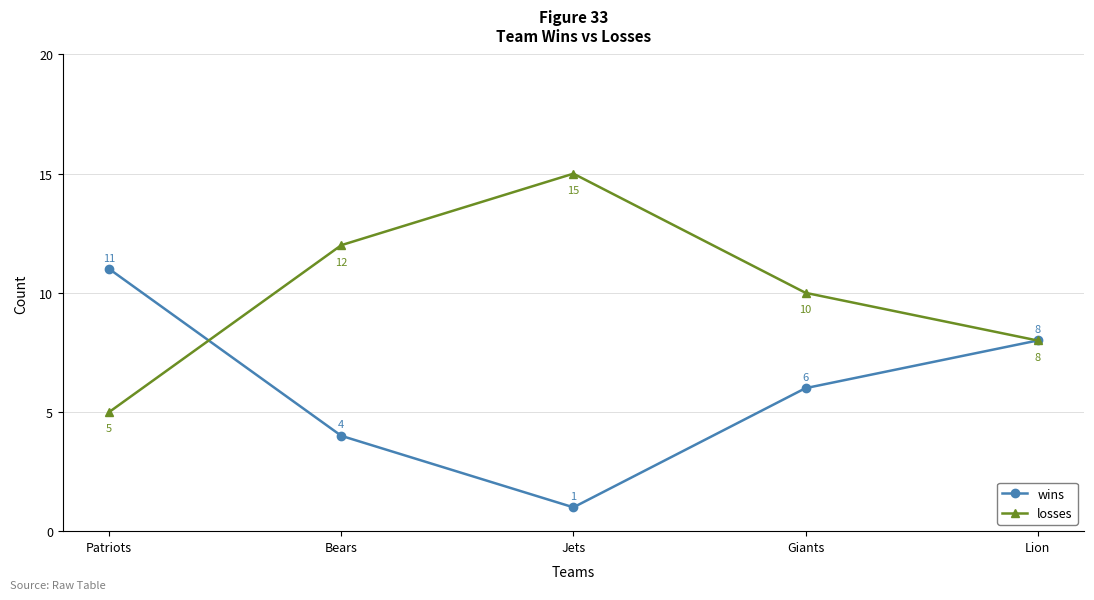

What is the difference between the losses values at Jets and Lion?

7